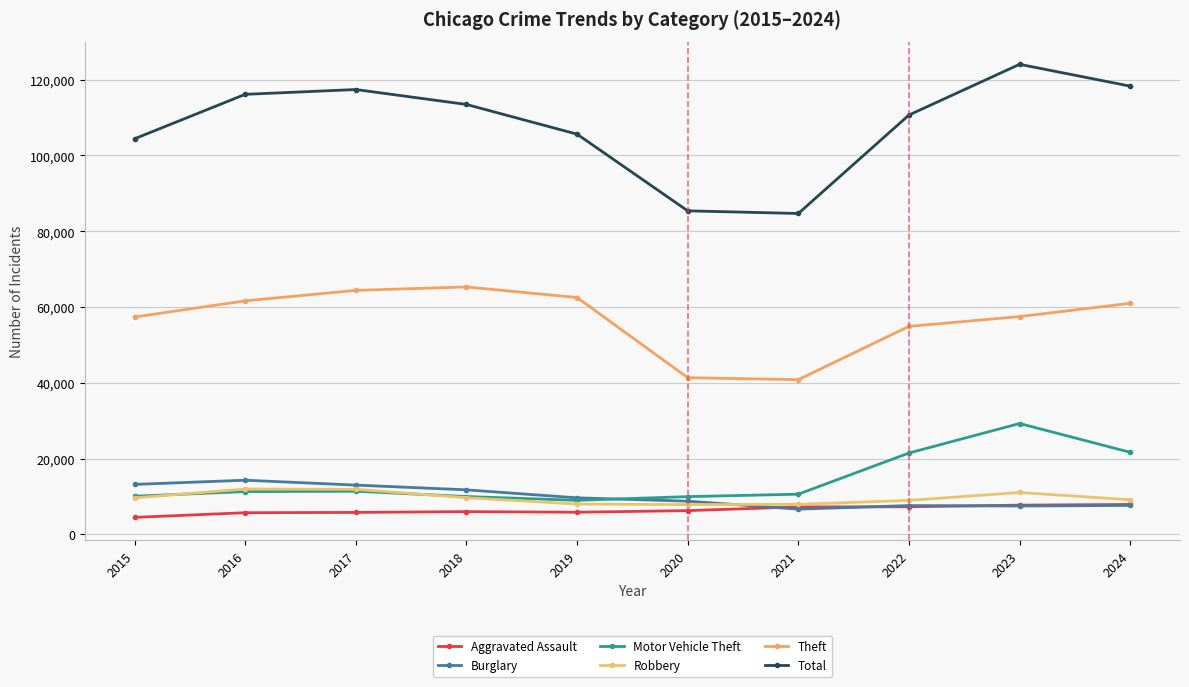

Which label corresponds to the smallest value in the chart?

2015